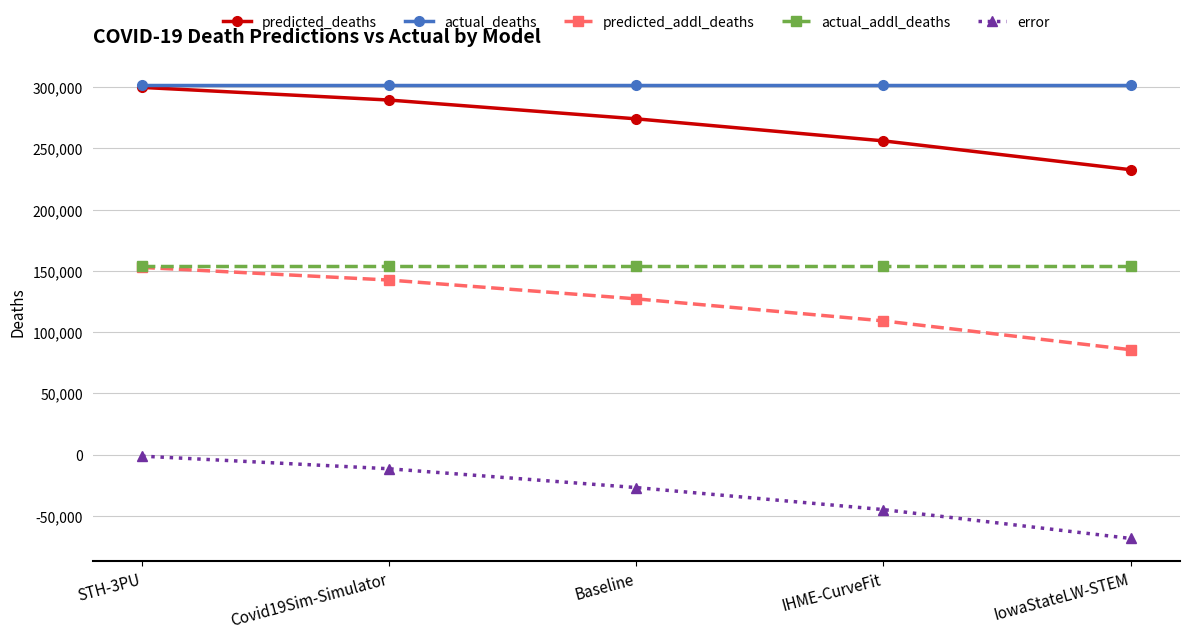

True or false: error and actual_addl_deaths intersect in this chart.

False